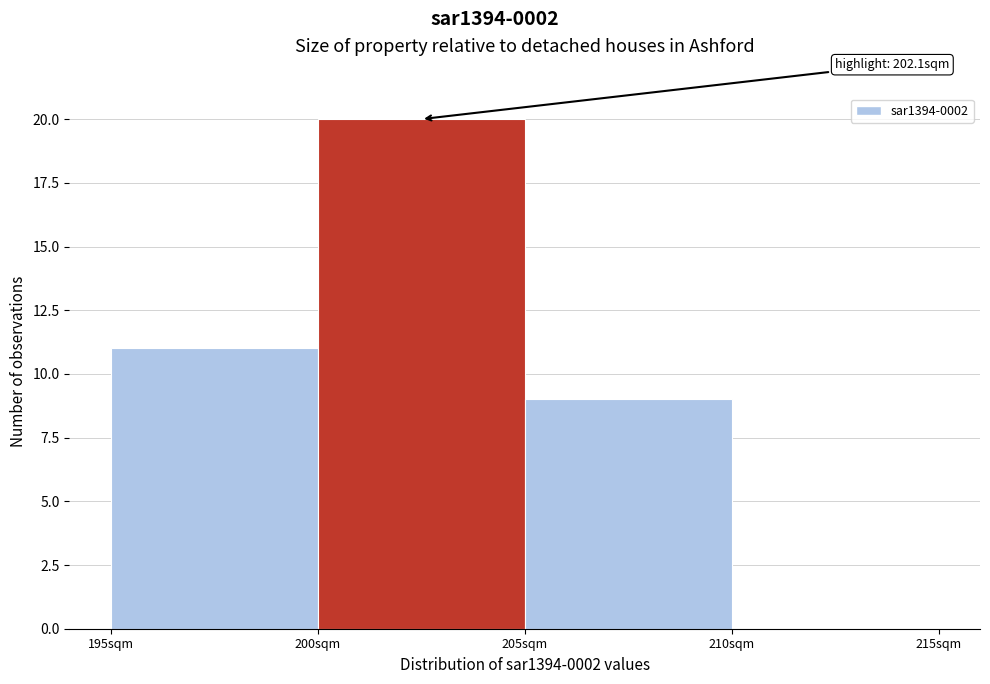

Which range on the x-axis has the tallest bar?

200 to 205